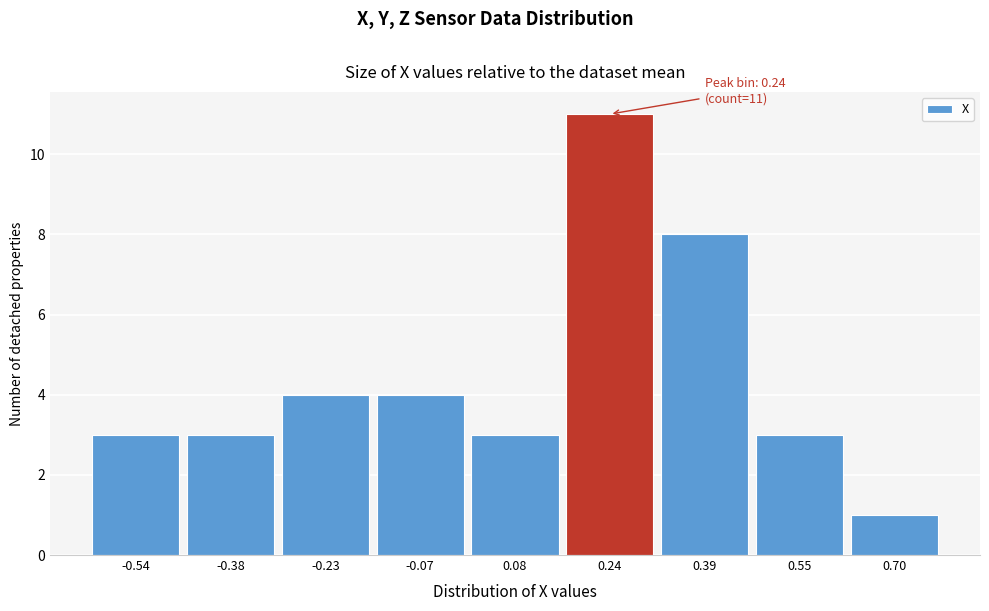

Over which range of the x-axis is the bar tallest?

0.16 to 0.32